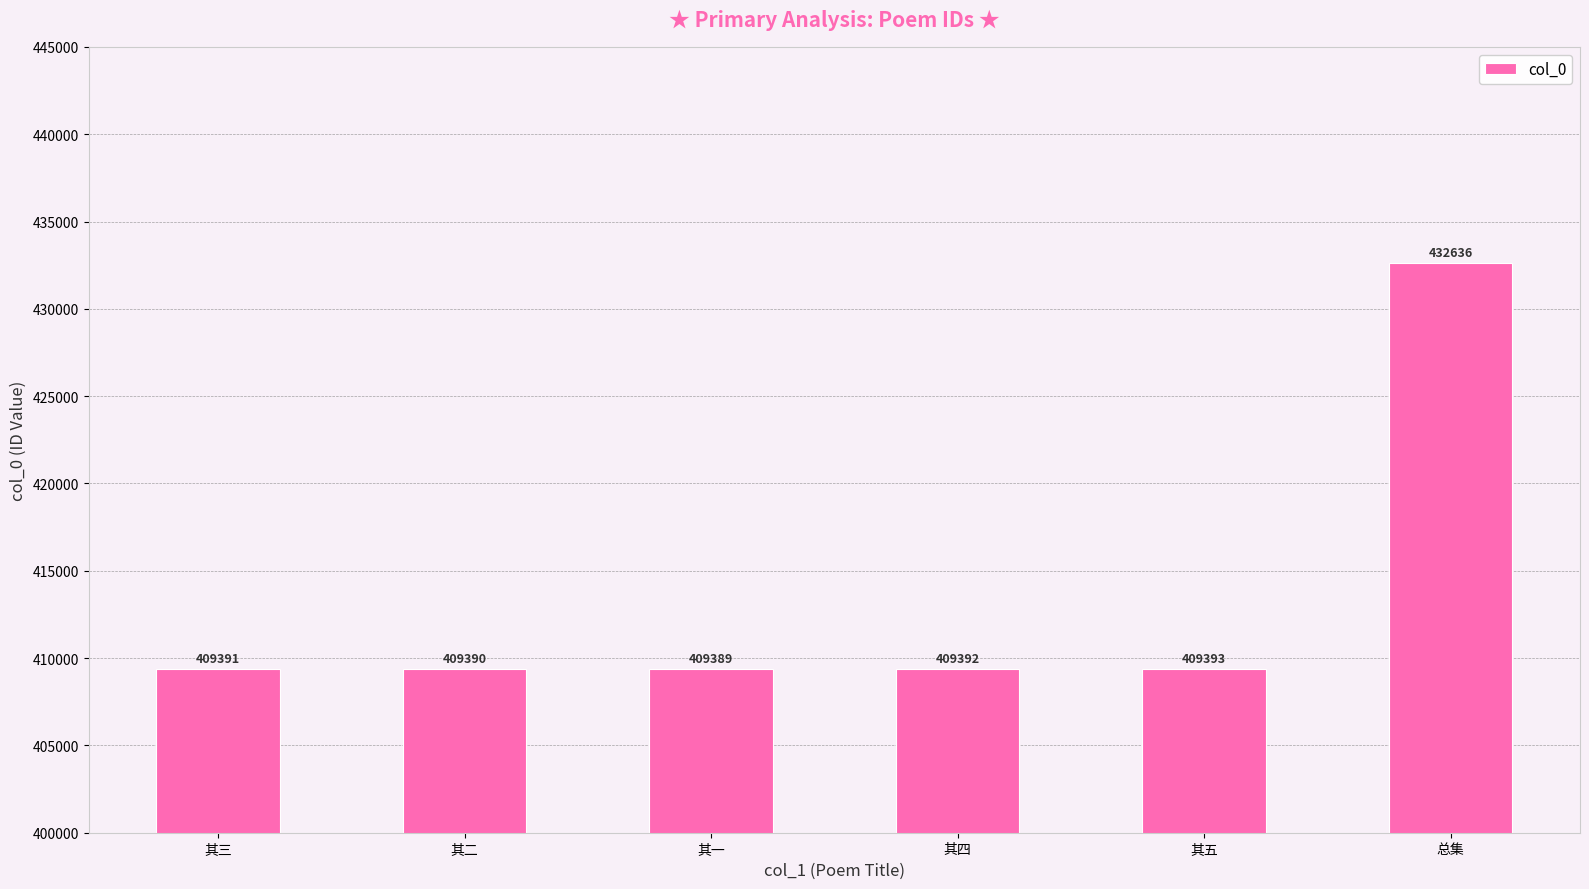

Rank the categories by value from lowest to highest.

其一, 其二, 其三, 其四, 其五, 总集